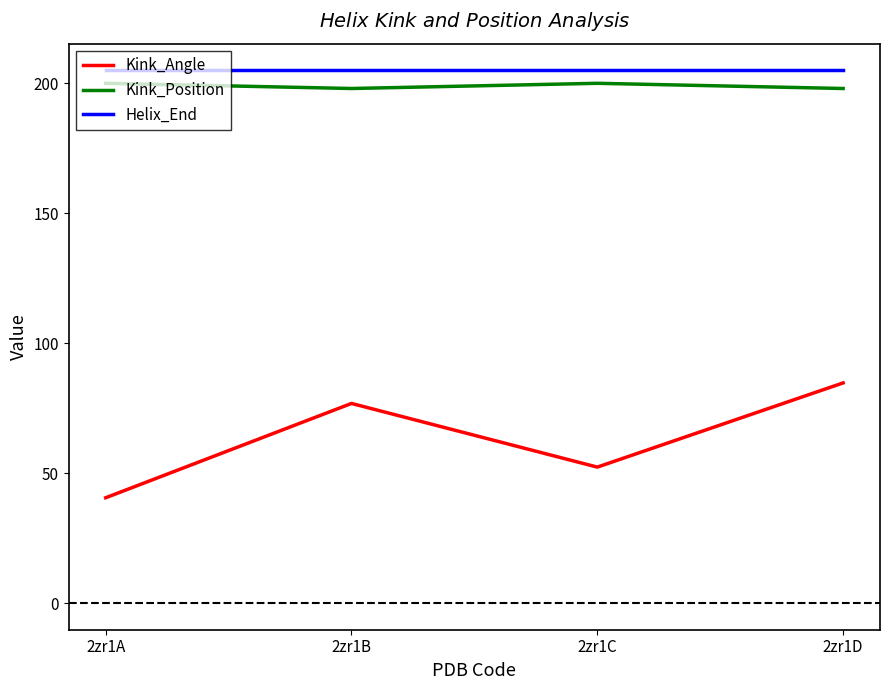

How many lines are shown in the chart?

3